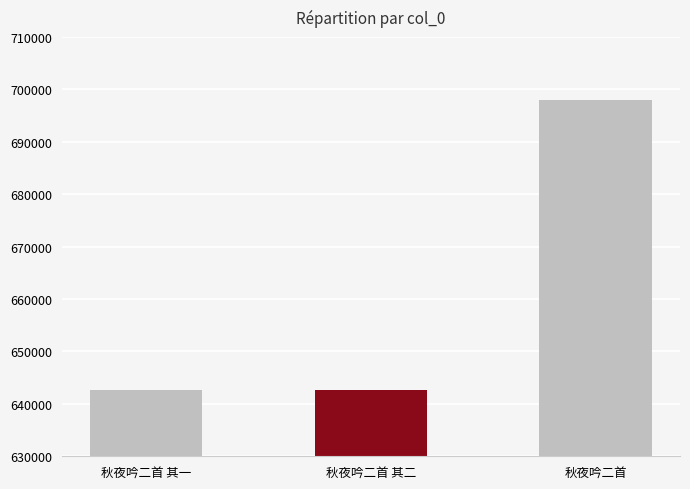

What is the change in value from 秋夜吟二首 其一 to 秋夜吟二首?

+55297